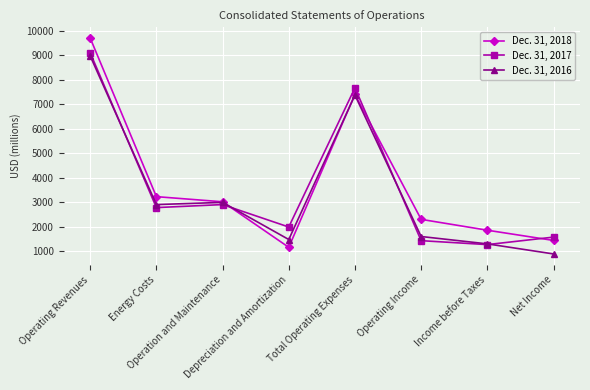

What is the label of the 1st point from the left?

Operating Revenues